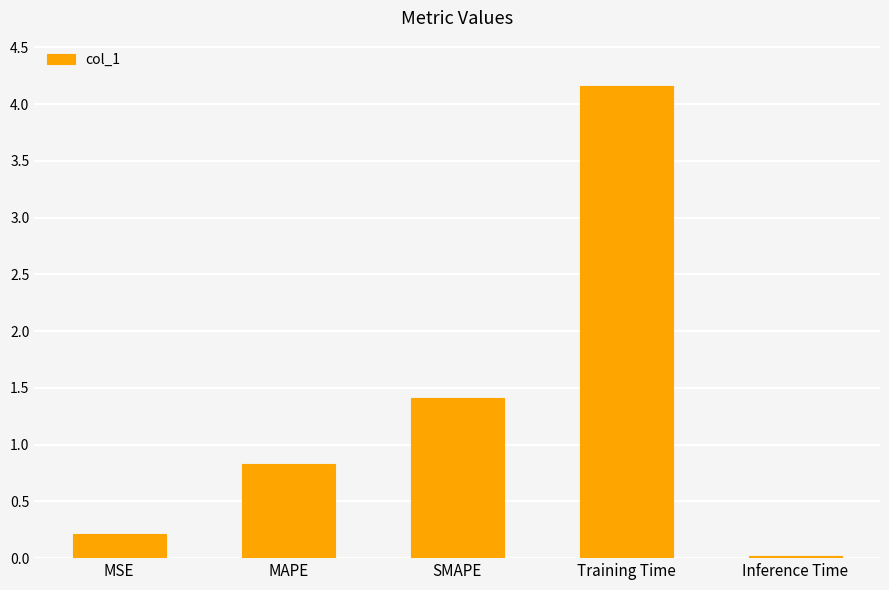

Does the chart contain any negative values?

No